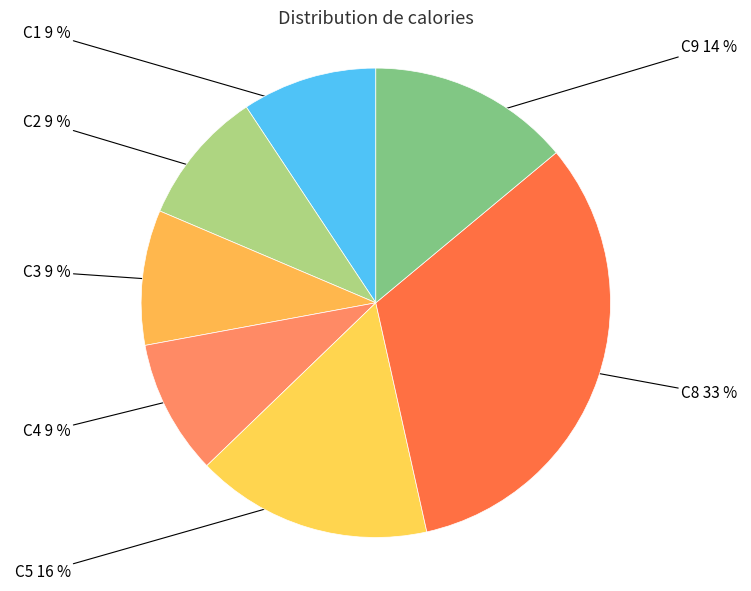

Approximately how many times larger is the value at C3 compared to C8?

0.3